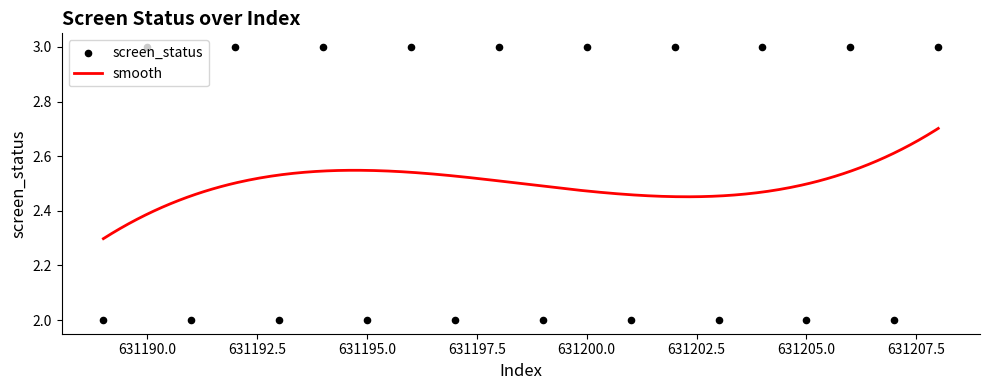

Approximately how many times larger is the value at 631207 compared to 631202?

0.7